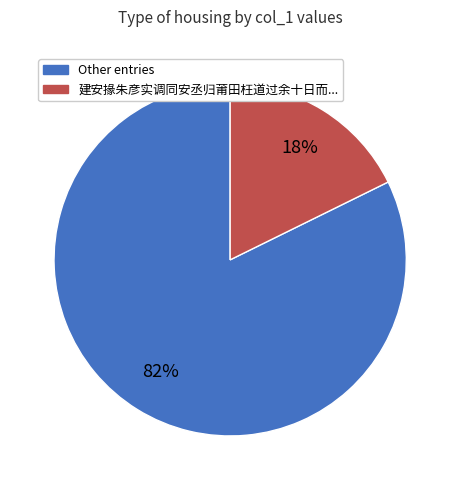

Is there a majority slice in this chart?

Yes